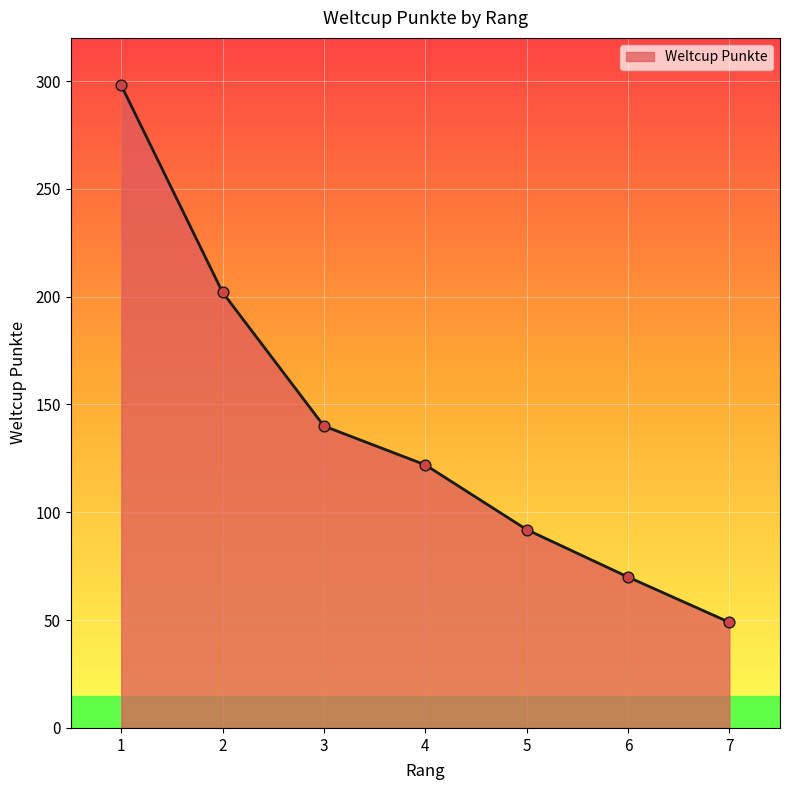

Approximately how many times larger is the value at 1 compared to 2?

1.5